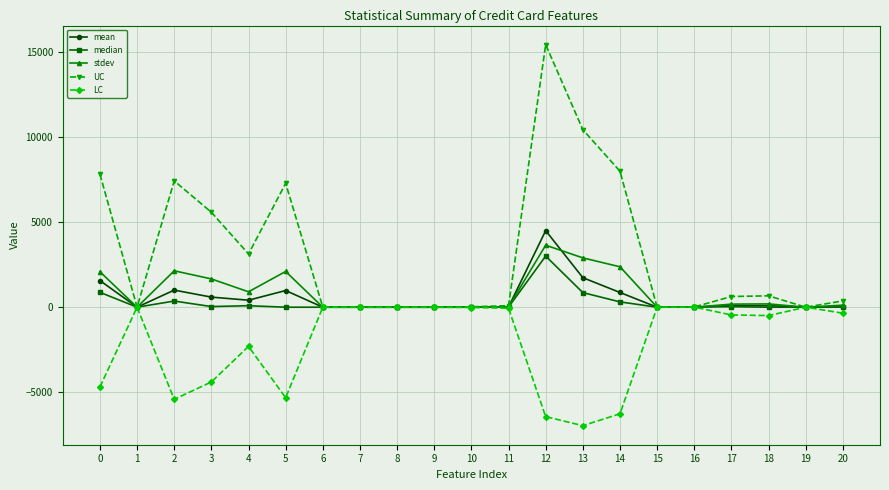

What is the average value of the LC series?

-2051.7